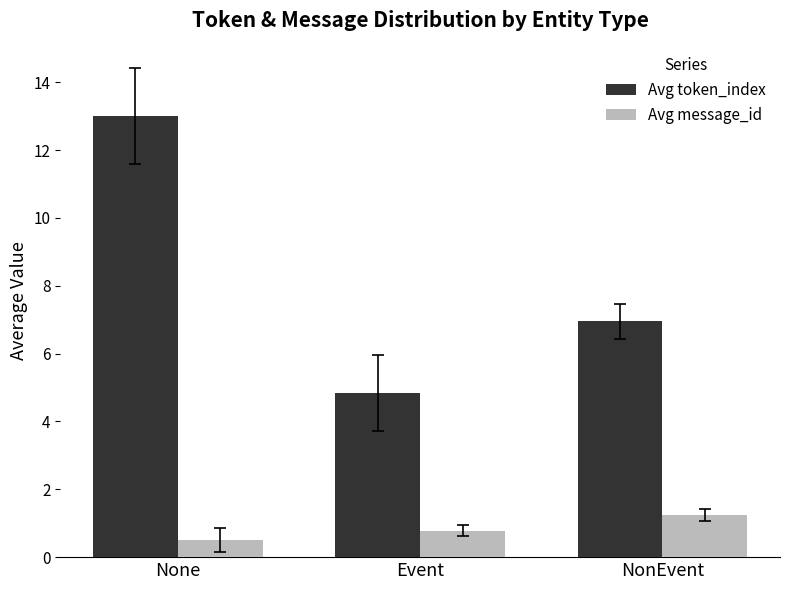

Where does the Avg token_index series first go above 6?

None